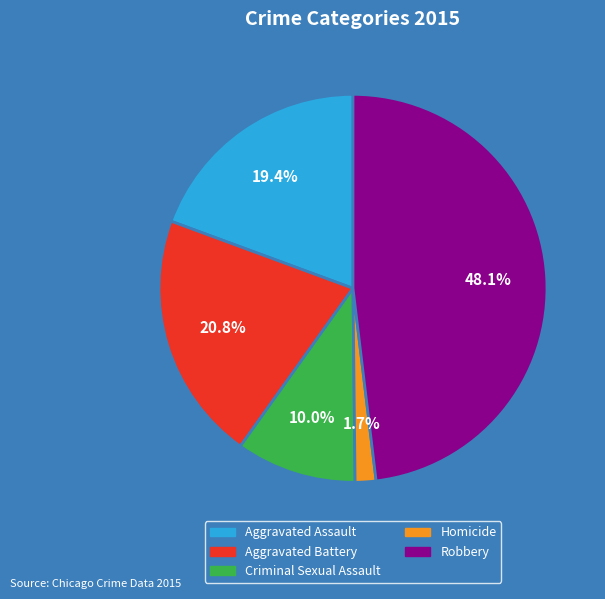

How many slices are in this pie chart?

5